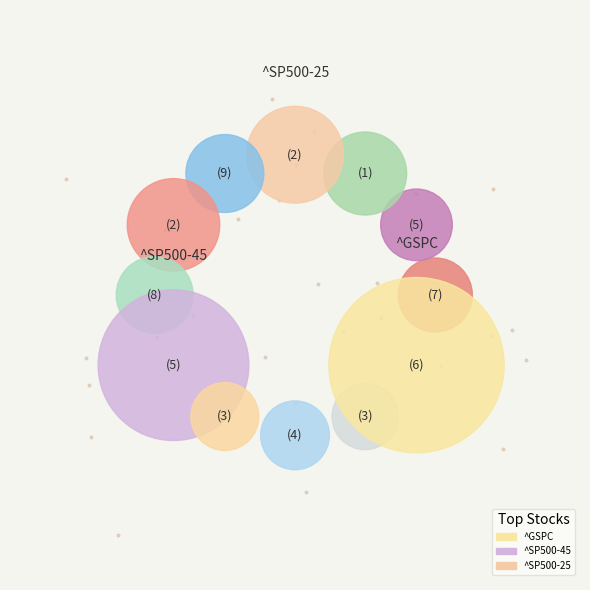

The ^SP500-25 slice represents 10% of the pie. True or false?

True